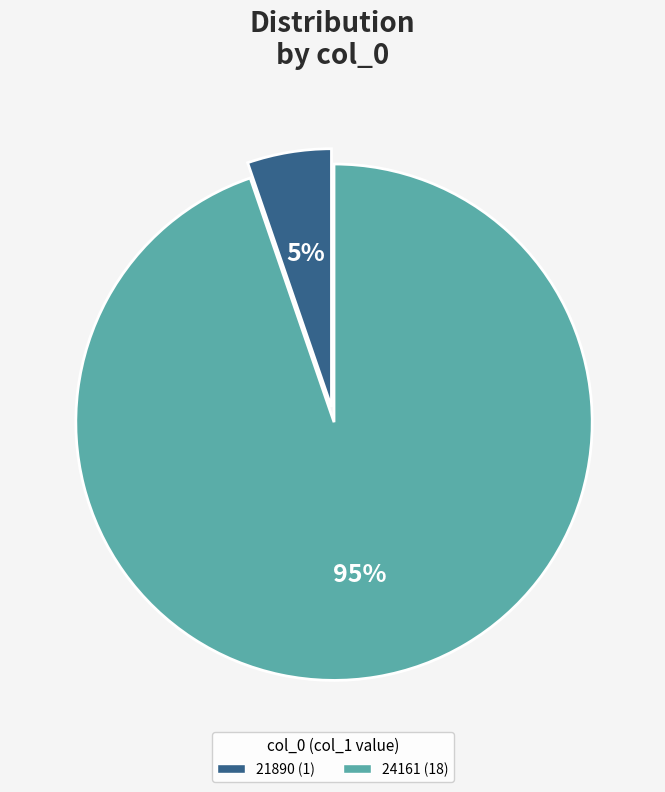

To the nearest percent, what is the combined percentage of 21890 and 24161?

100%